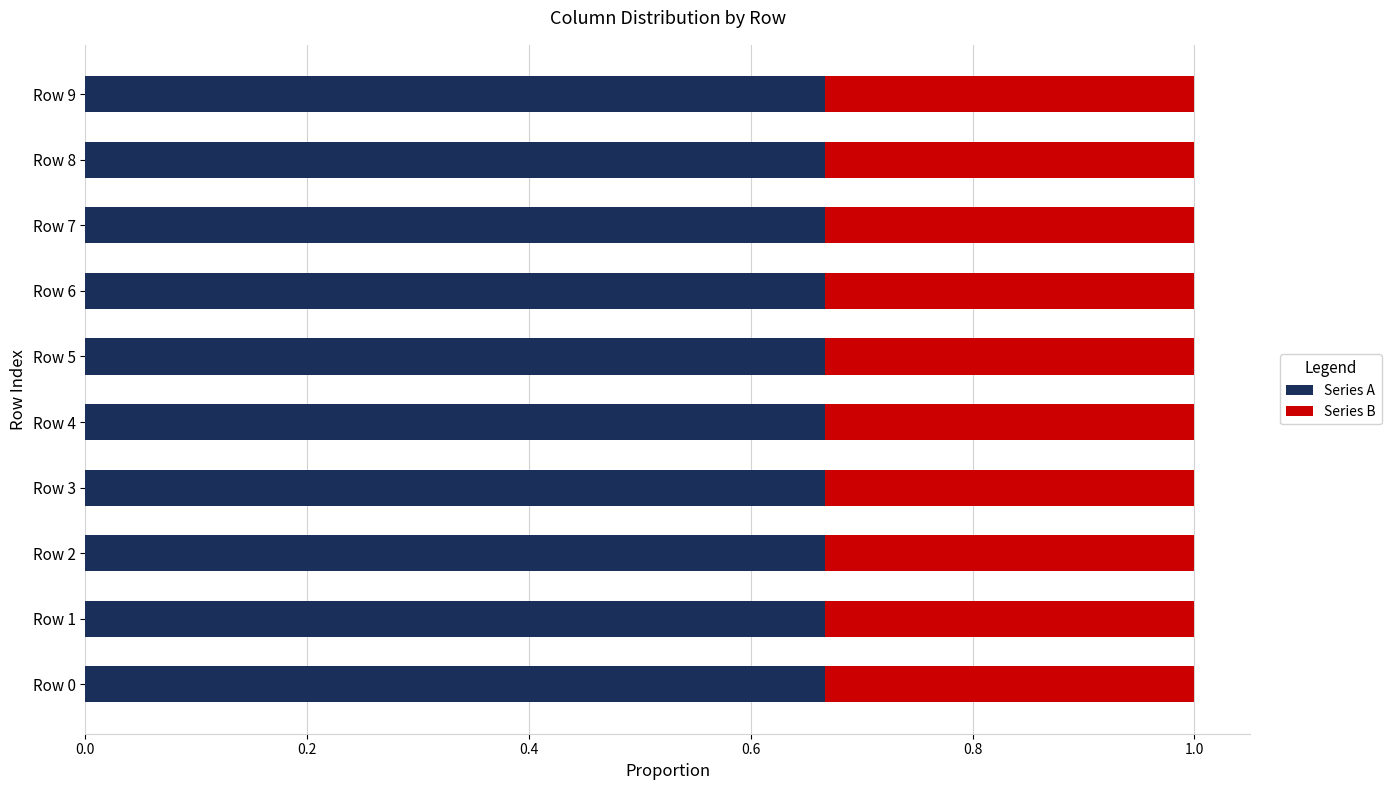

What is the total value across all series at Row 0?

1.0